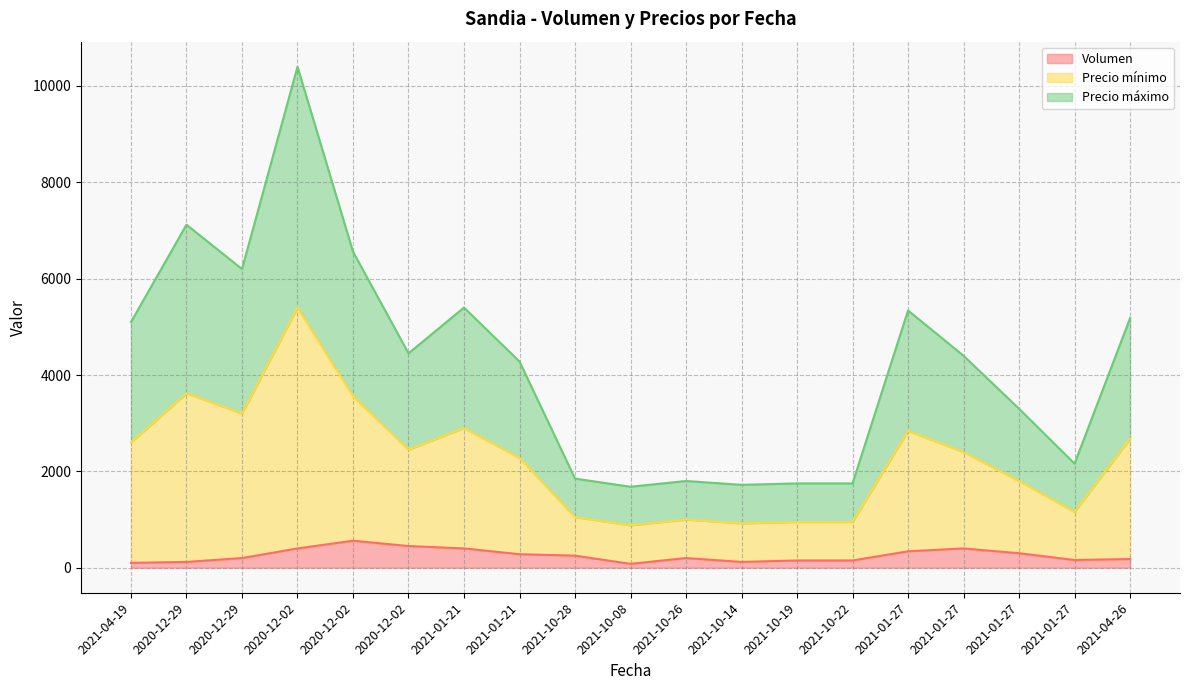

Which series has the widest spread of values?

Precio mínimo